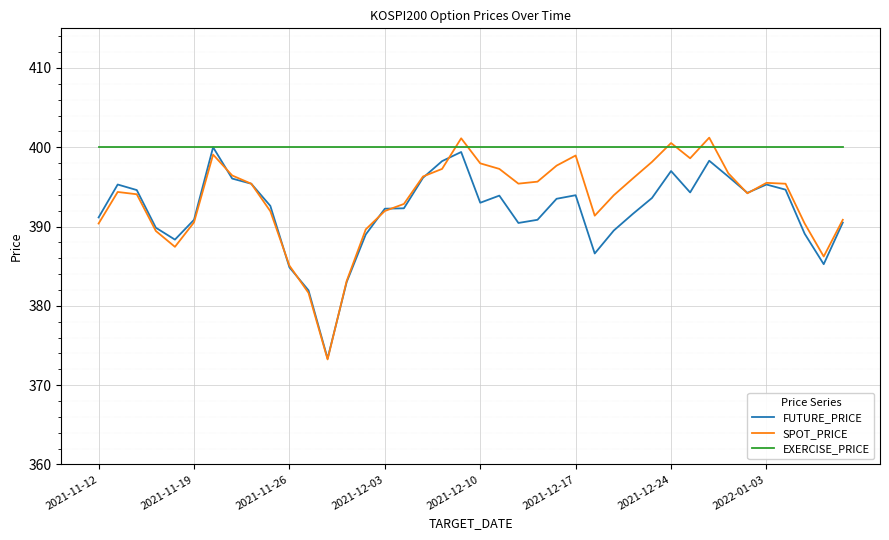

What is the difference between the second highest and minimum values in the SPOT_PRICE series?

27.9